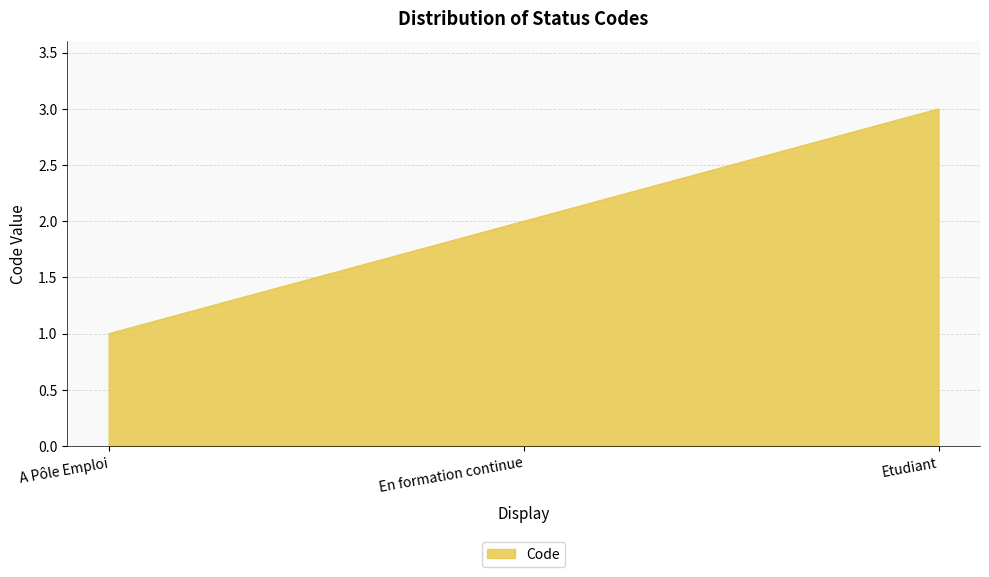

Reading left to right, transcribe all the data shown in this chart.

A Pôle Emploi=1	En formation continue=2	Etudiant=3